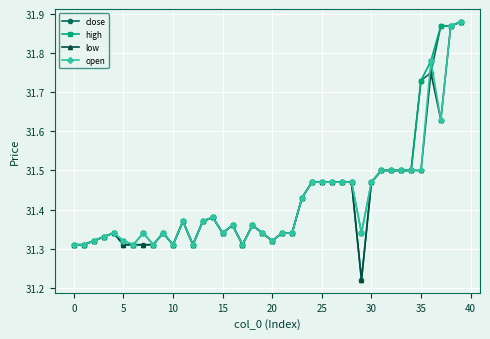

True or false: open has more than 1 points higher than both neighbors.

True